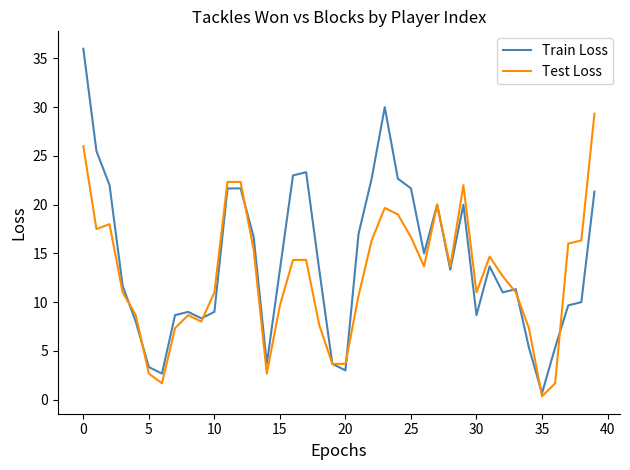

List the series in order of their peak value, highest first.

Train Loss, Test Loss